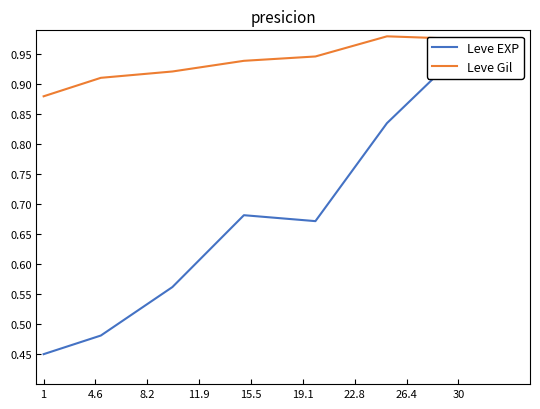

Between 19.1 and 22.8, which series saw the biggest shift?

Leve EXP